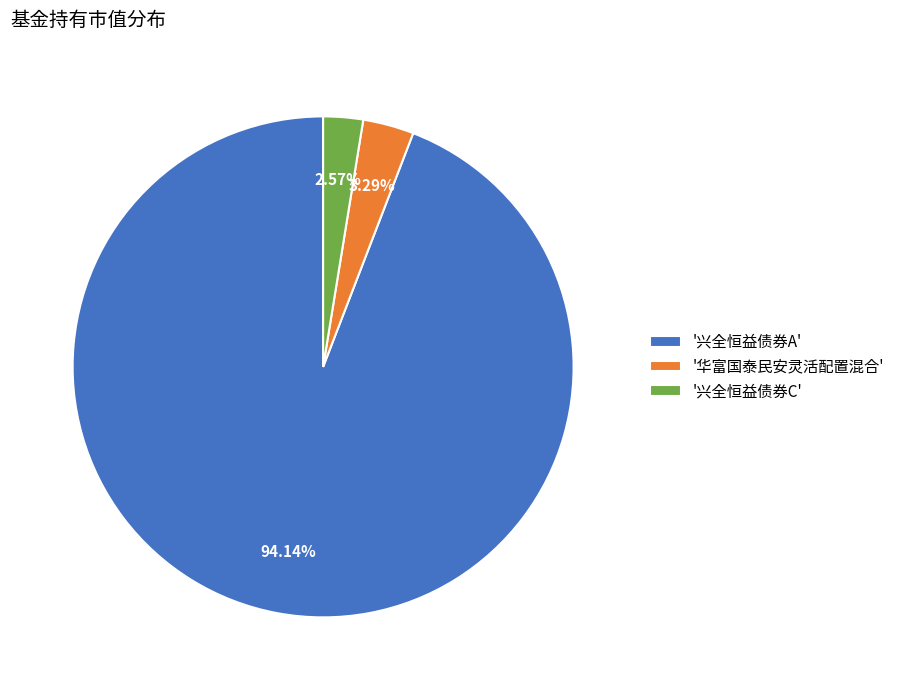

What is the smallest slice in the pie chart?

'兴全恒益债券C'